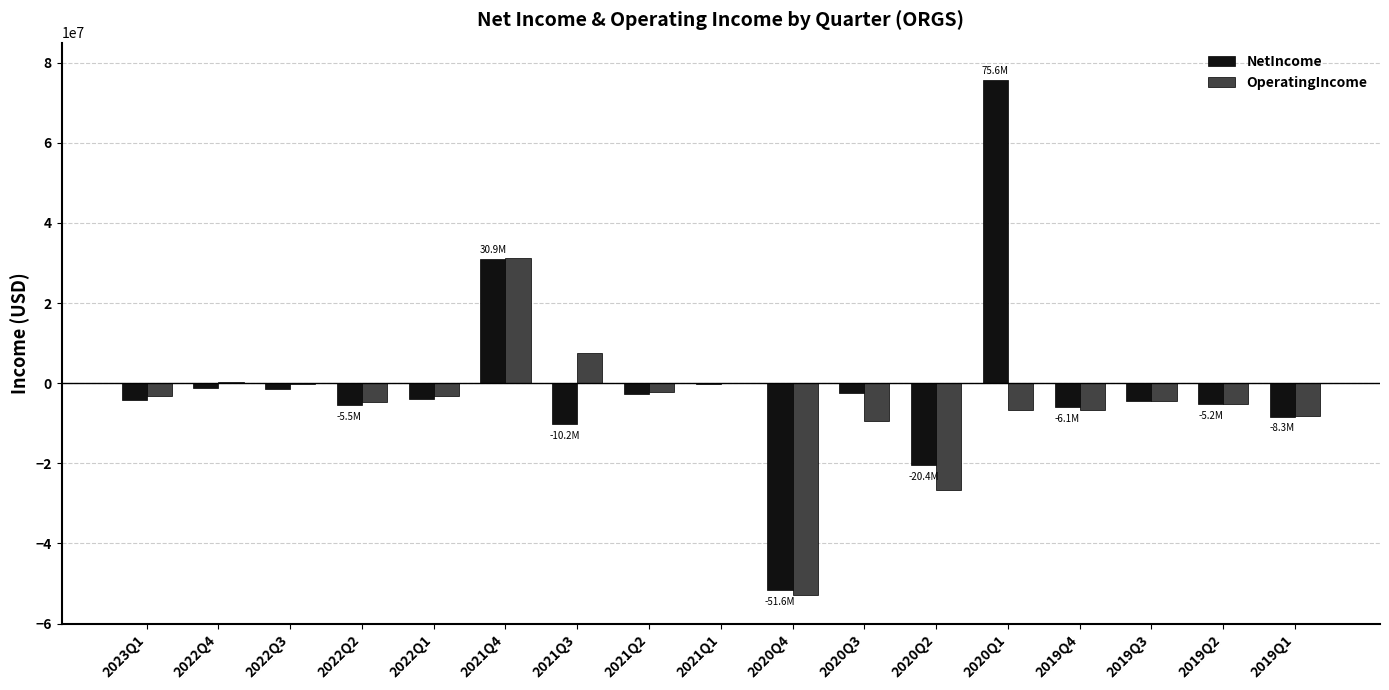

Is the value of NetIncome at 2021Q4 greater than the value of OperatingIncome at 2022Q2?

Yes